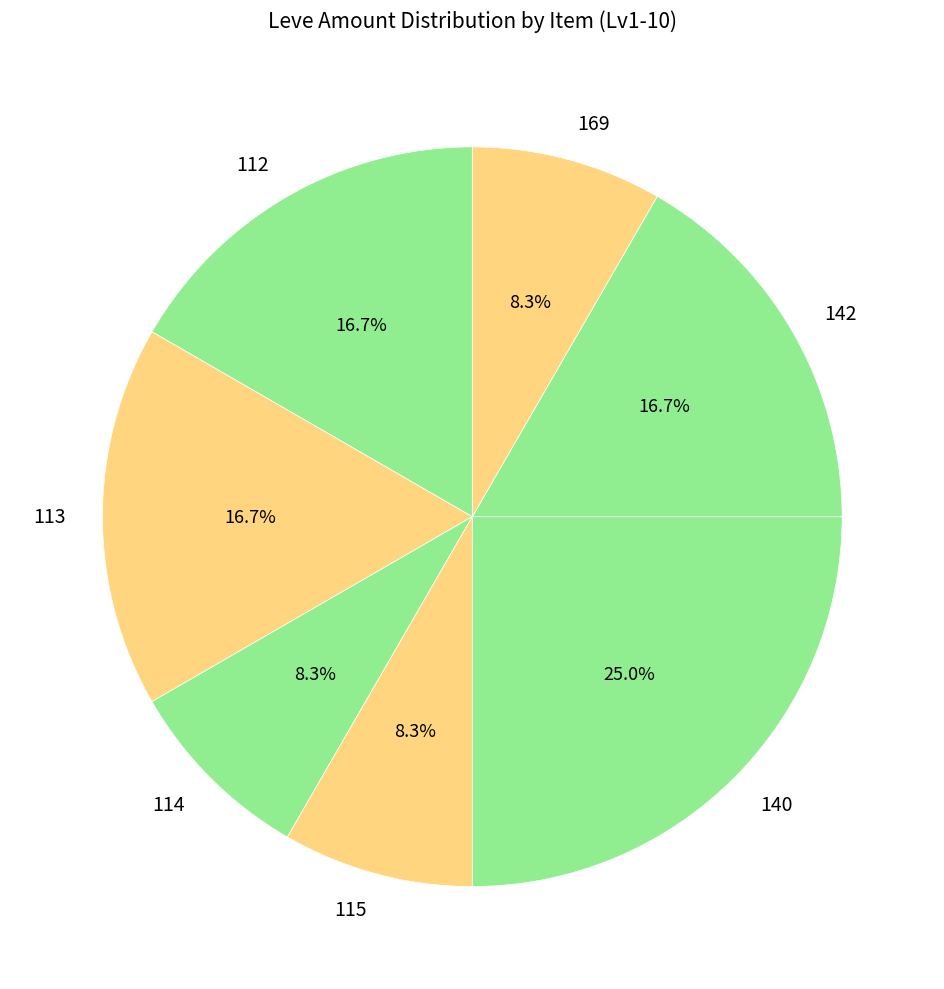

Is there a majority slice in this chart?

No